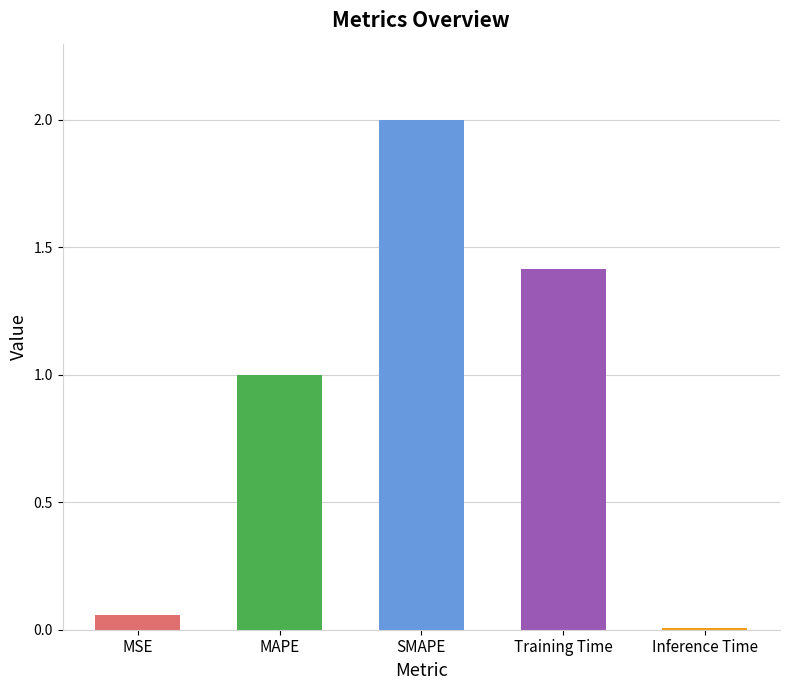

What position from the left is MSE?

1